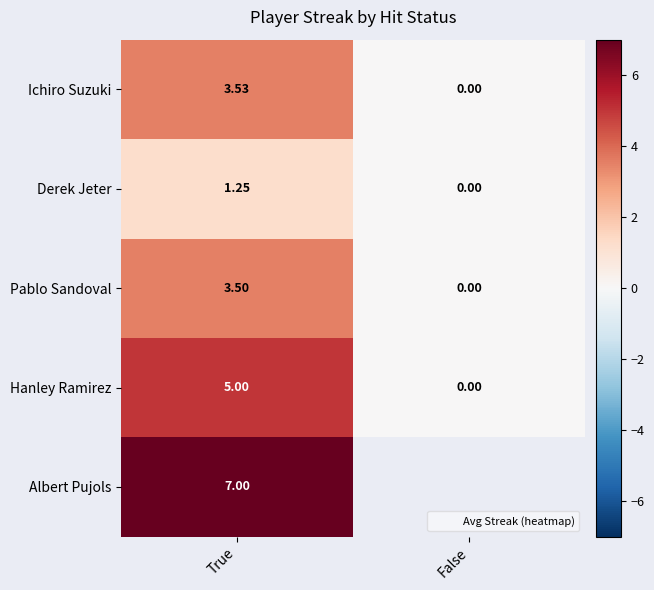

At which category is the sum across all series the highest?

True